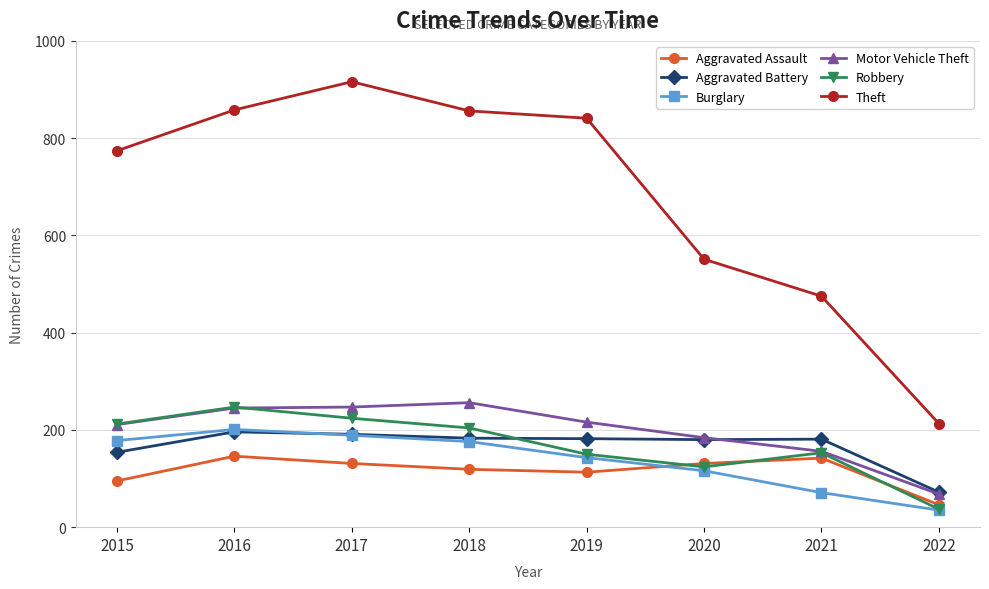

What is the spread (max minus min) of values at 2015?

679